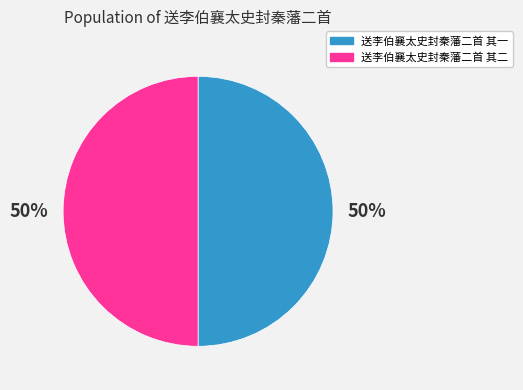

Do 送李伯襄太史封秦藩二首 其一 and 送李伯襄太史封秦藩二首 其二 together represent more than half of the pie?

Yes